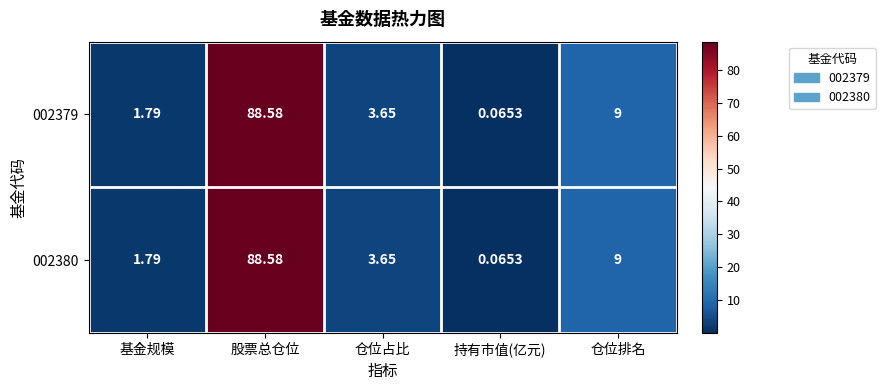

At which label is 002380 closest to 44?

仓位排名